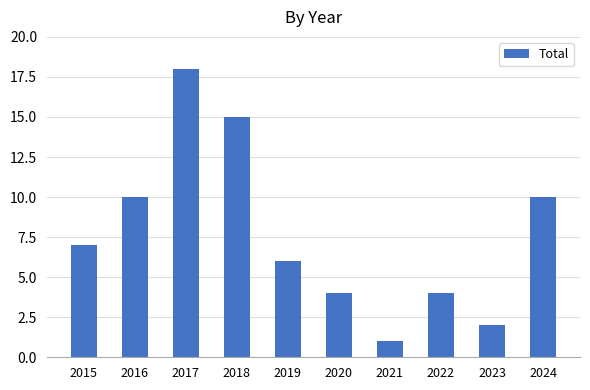

Reading left to right, what are all the values shown in this chart?

7	10	18	15	6	4	1	4	2	10